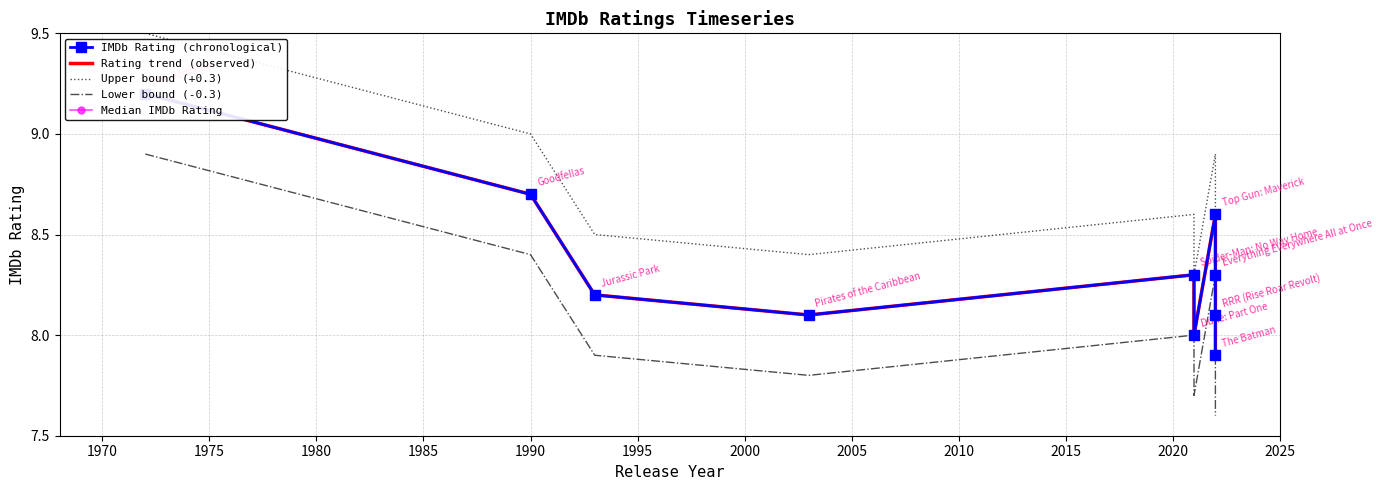

Between 1995 and 2005, which series saw the biggest shift?

IMDb Rating (chronological)